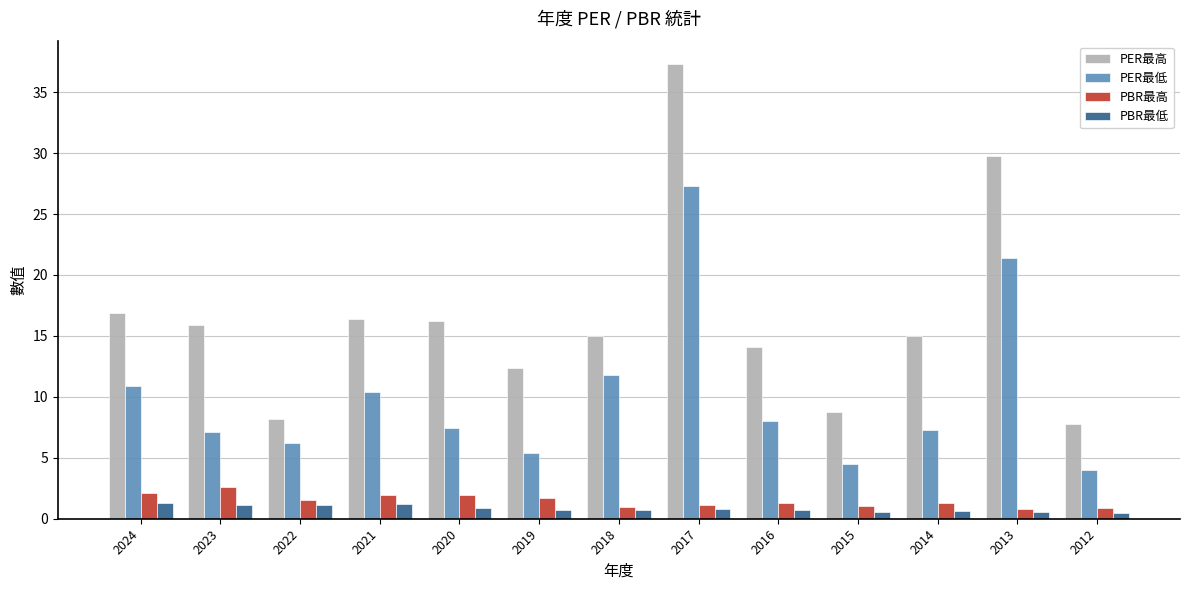

What is the minimum value for PBR最高?

0.8